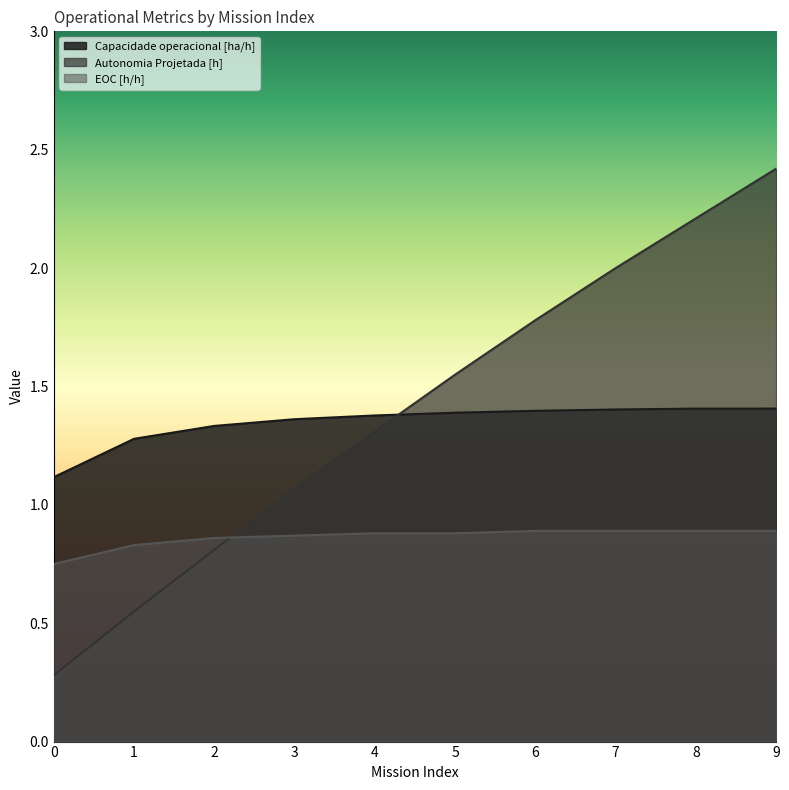

Rank the series by their maximum value, from lowest to highest.

EOC [h/h], Capacidade operacional [ha/h], Autonomia Projetada [h]